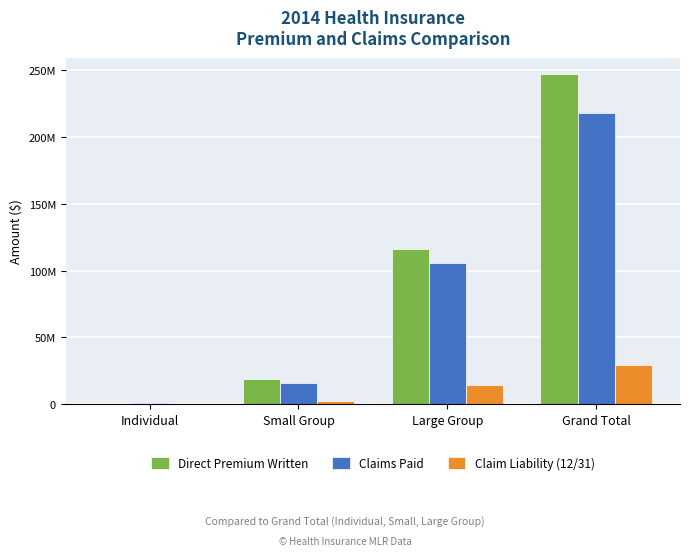

List the labels in order of Claims Paid value, largest first.

Grand Total, Large Group, Small Group, Individual